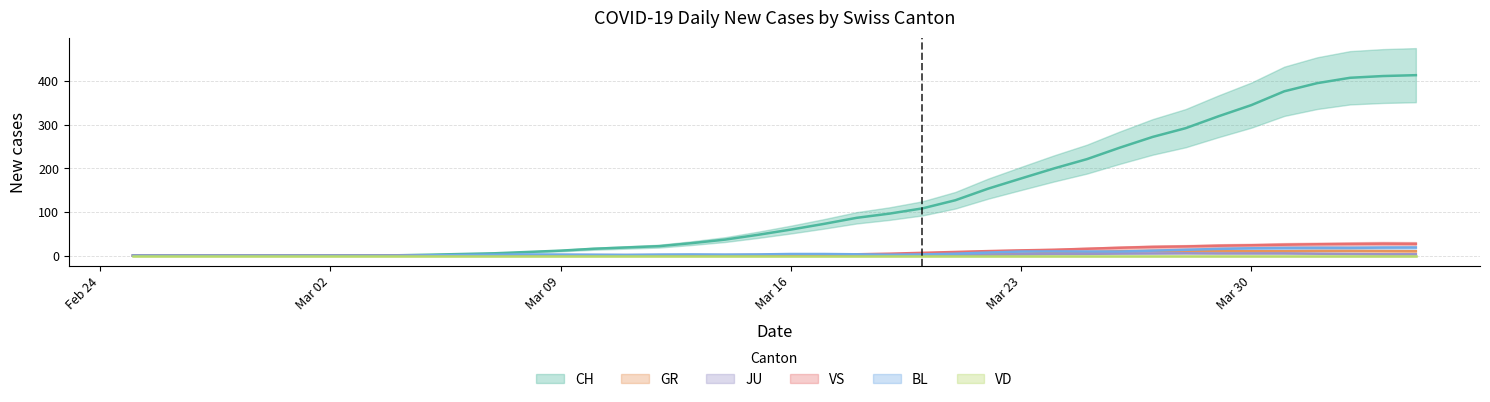

How many data points in BL are above 2?

25